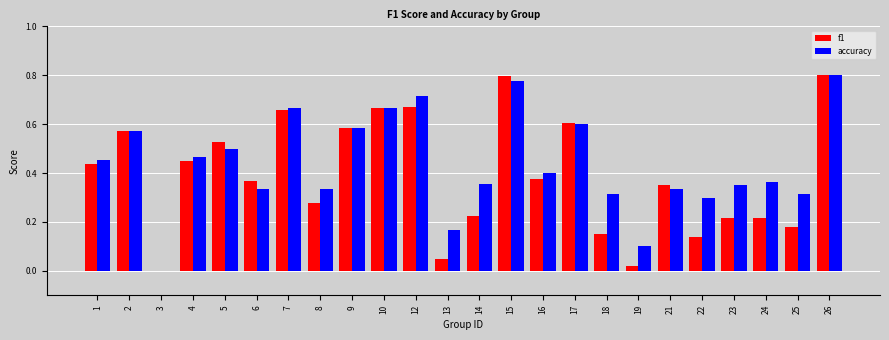

The accuracy series shows 0.3 at 21. True or false?

True